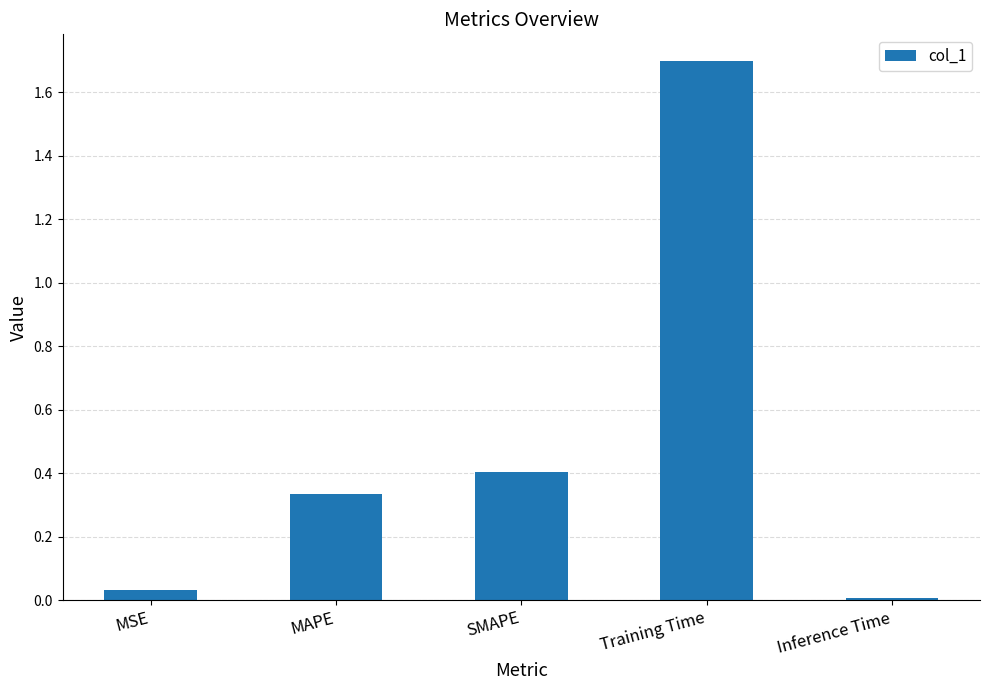

Which has a higher value, MSE or MAPE?

MAPE